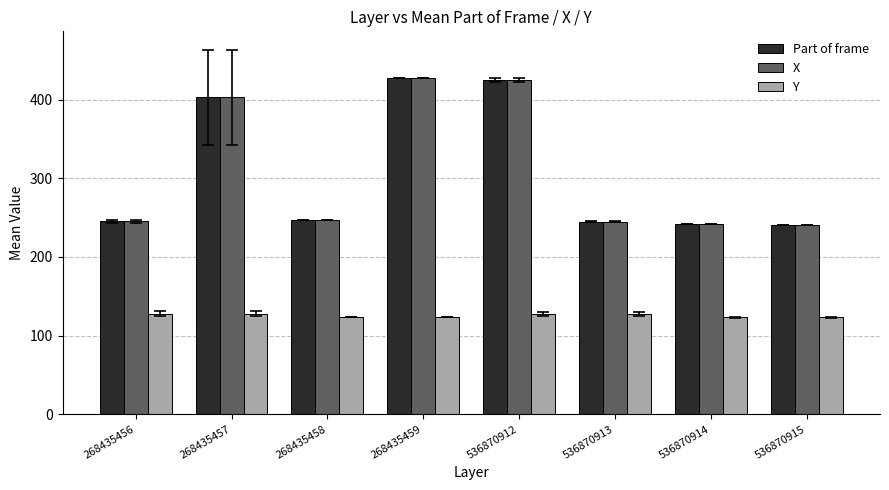

What is the spread (max minus min) of values at 536870913?

117.4